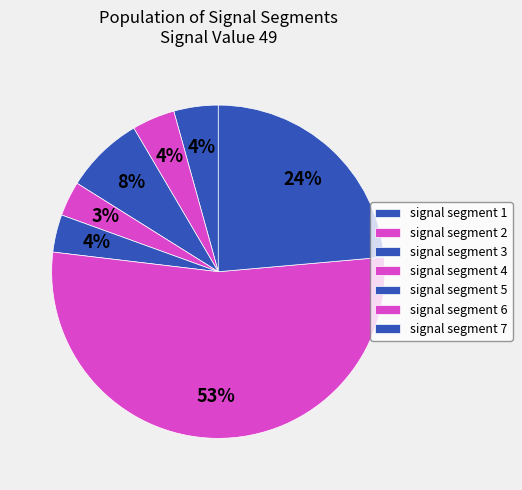

Rank the categories by value from lowest to highest.

signal segment 4, signal segment 5, signal segment 2, signal segment 1, signal segment 3, signal segment 7, signal segment 6